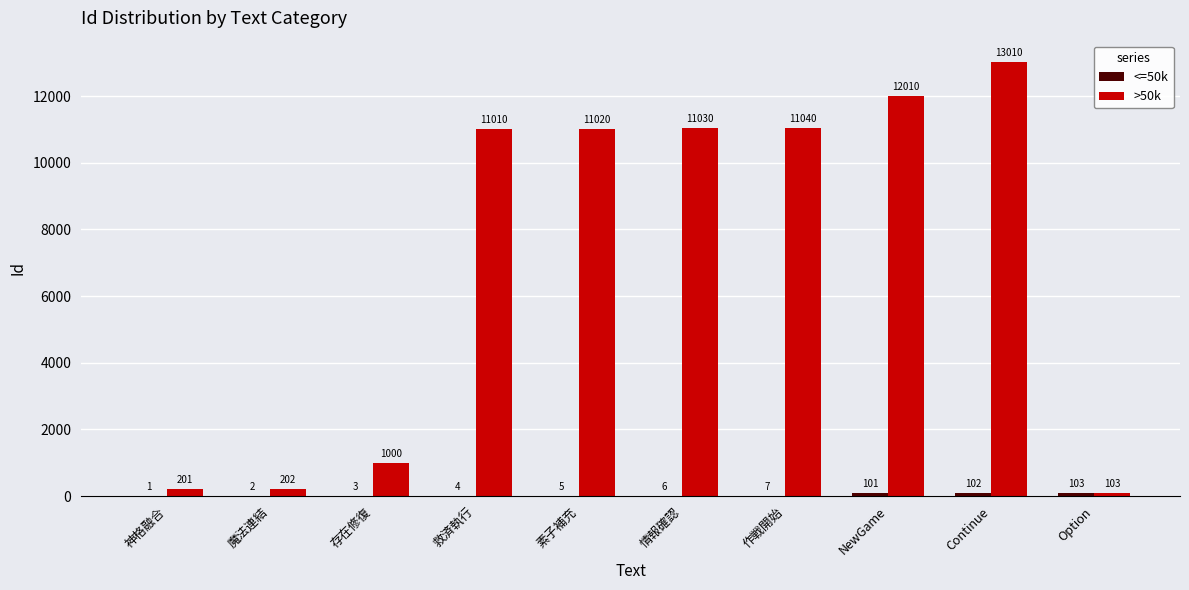

At which category does the chart reach its peak across all series?

Continue